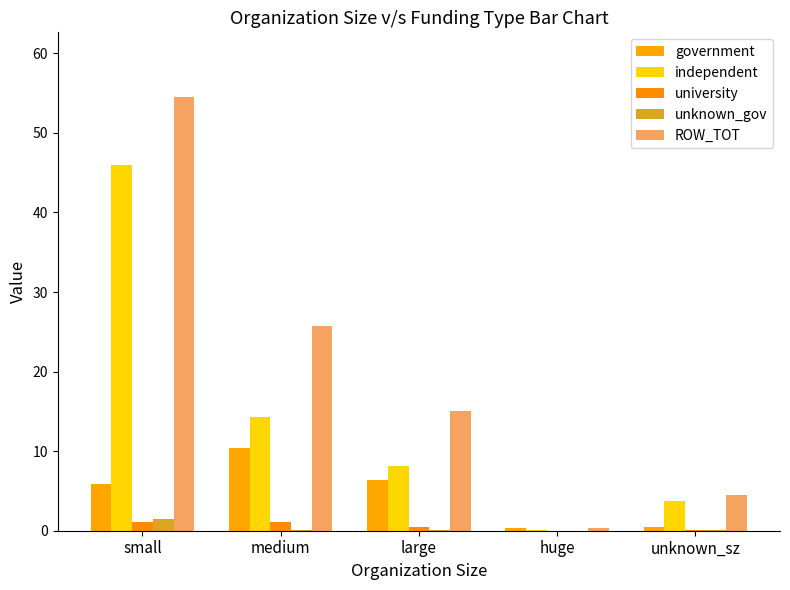

List the labels in order of ROW_TOT value, smallest first.

huge, unknown_sz, large, medium, small